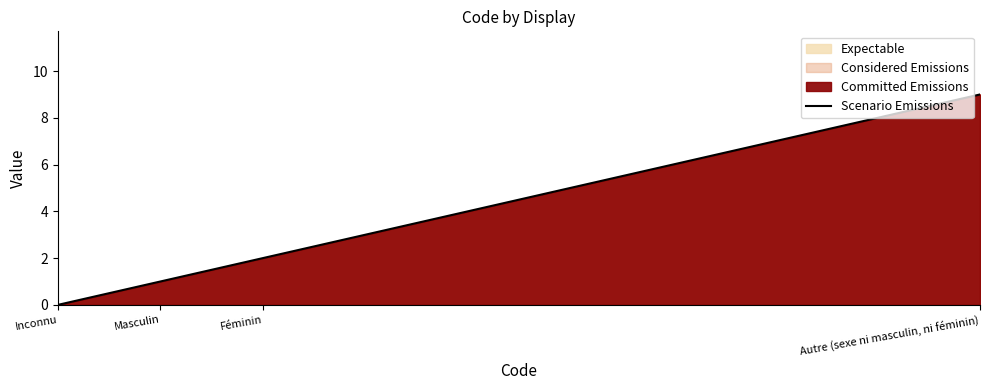

What is the change in value from Féminin to Autre (sexe ni masculin, ni féminin)?

+7